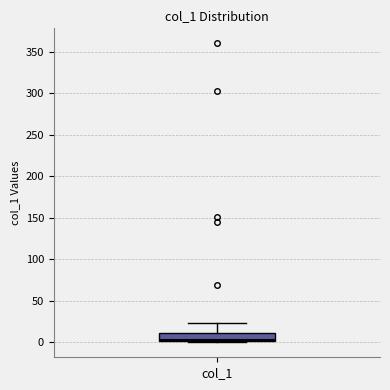

Where does the upper whisker of the box for col_1 end on the y-axis? The values are not printed on the chart, so give them approximately, as read against the axis.

25